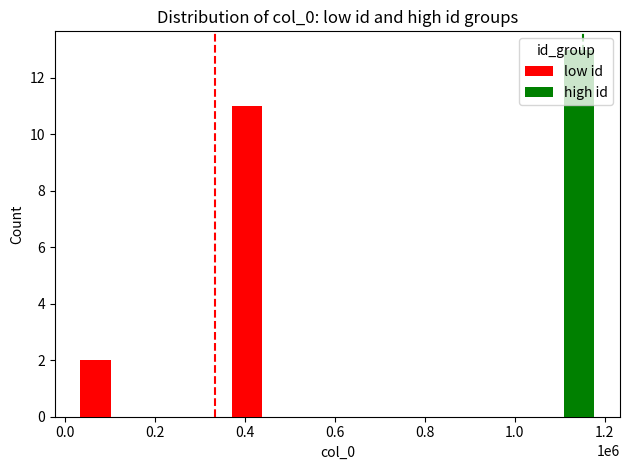

What are all the series names shown in the legend?

low id, high id